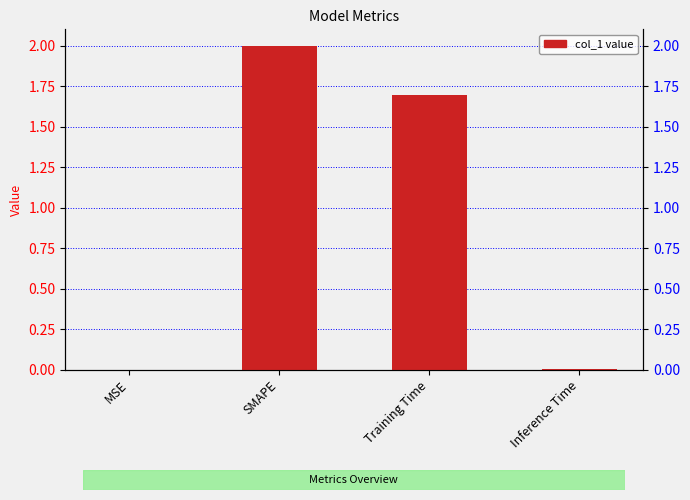

Count the number of categories in the chart.

4